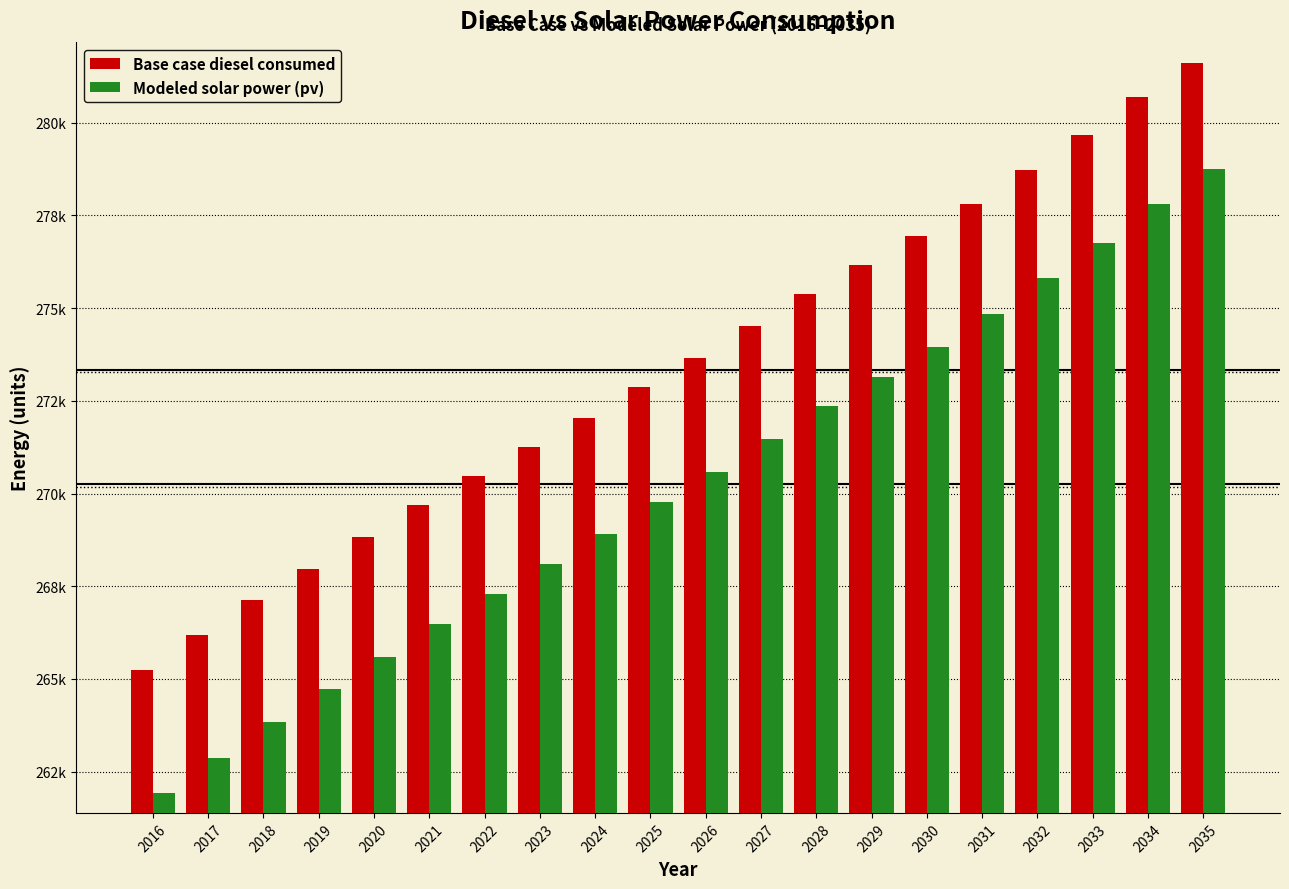

What are all the series names shown in the legend?

Base case diesel consumed, Modeled solar power (pv)